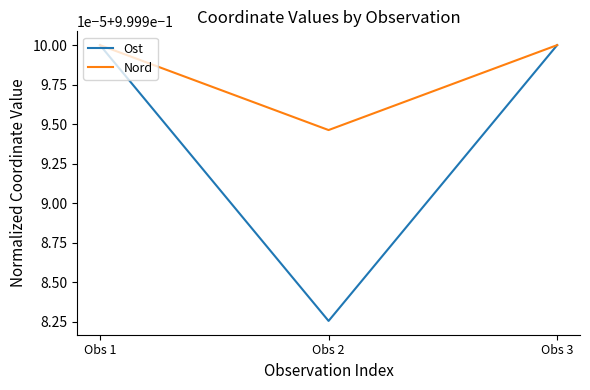

What is the minimum value shown in the chart?

1.0